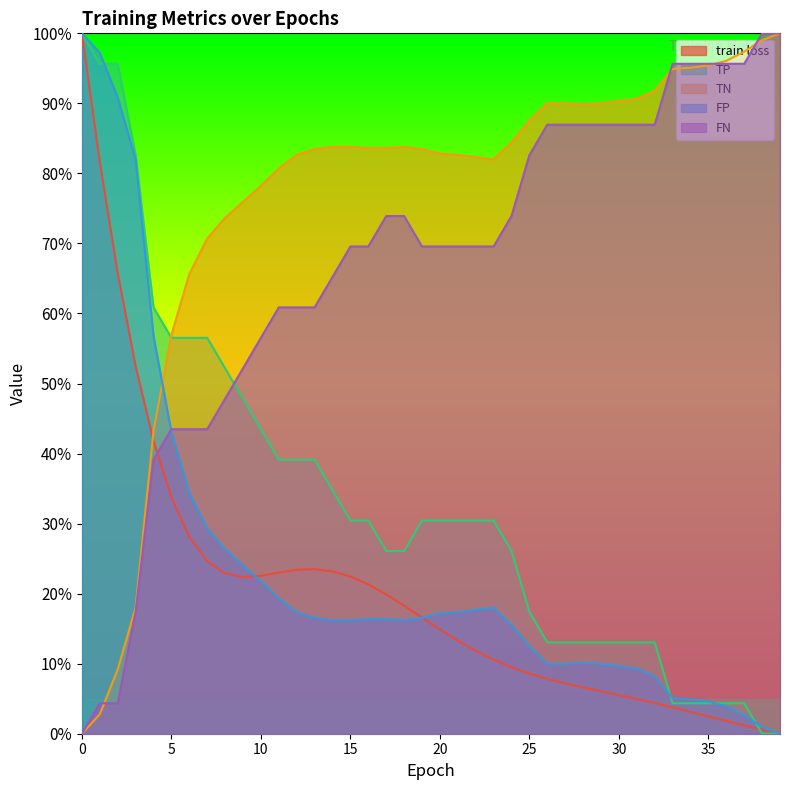

What is the value of the TN point at the 28th from the left?

90.0